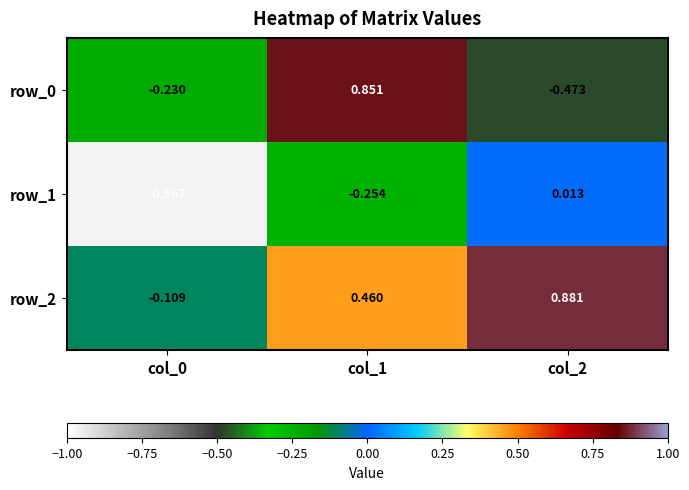

How many categories are shown in the chart?

3